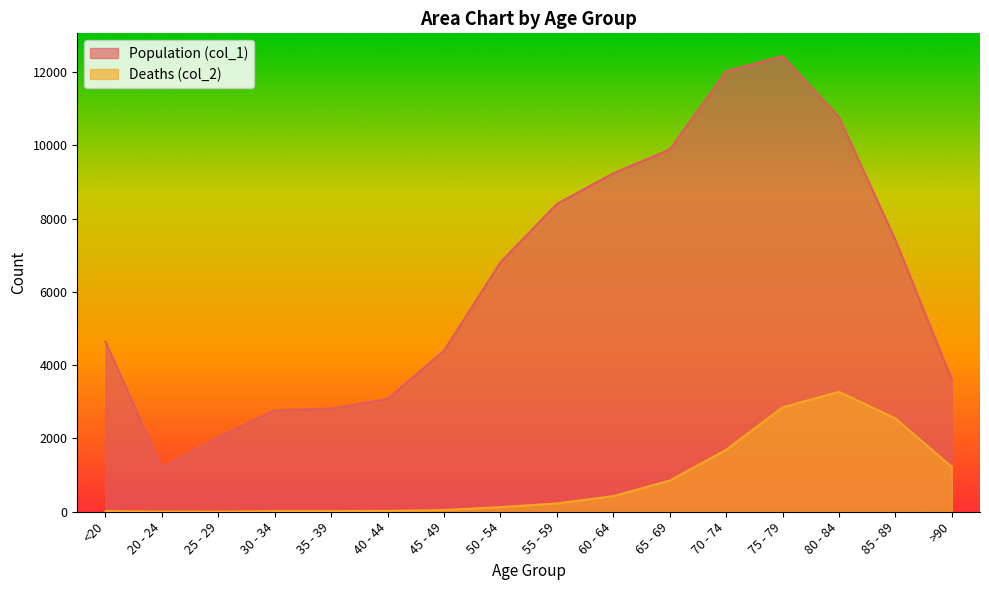

True or false: Deaths (col_2) has more than 1 points higher than both neighbors.

False